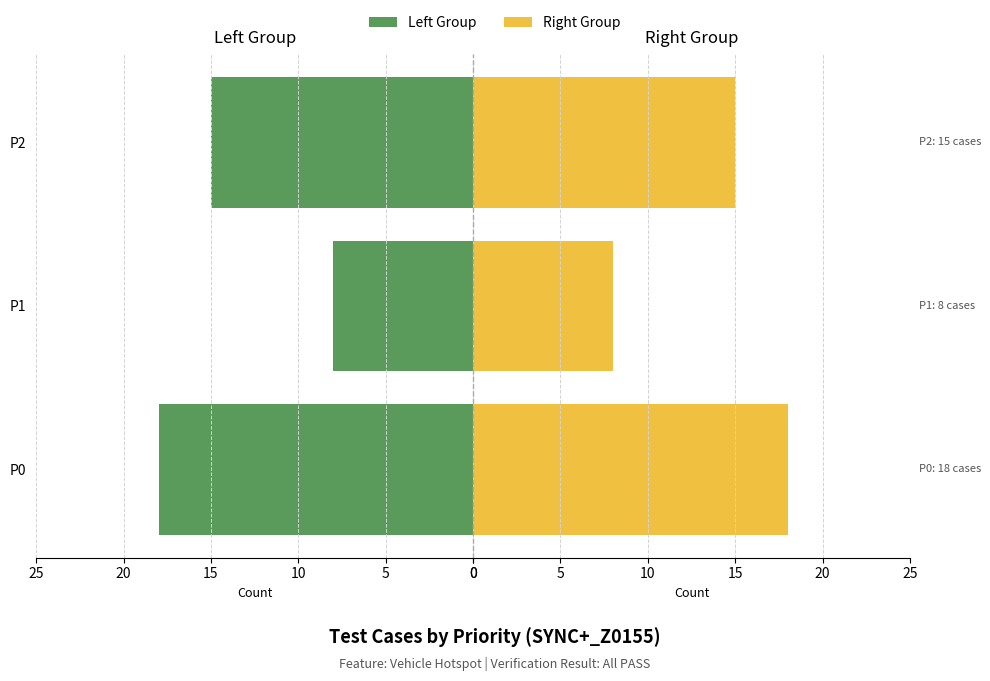

Which series has the largest total across all categories?

Left Group